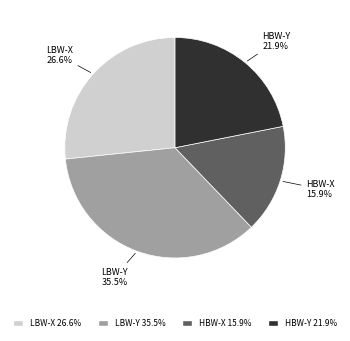

Is it true that HBW-X is 24% of the pie?

False